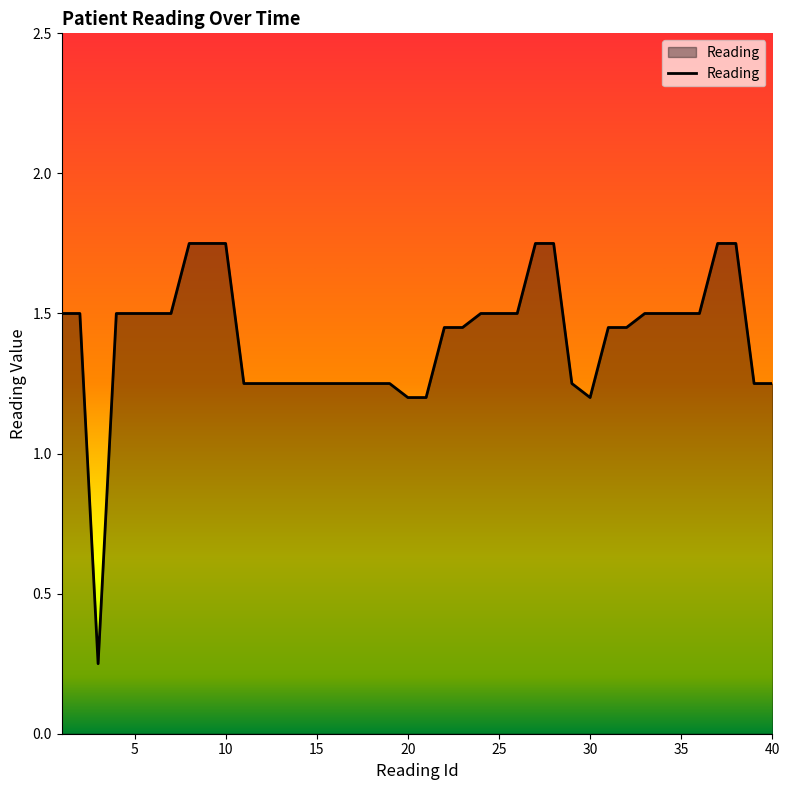

What is the difference between the maximum and minimum values?

1.5